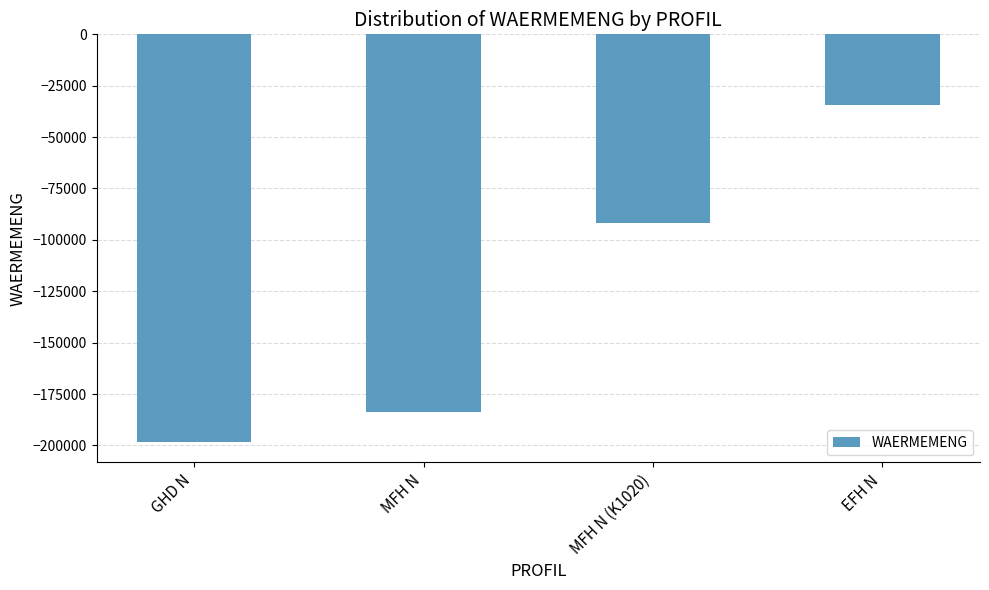

Between MFH N and EFH N, which is larger?

EFH N